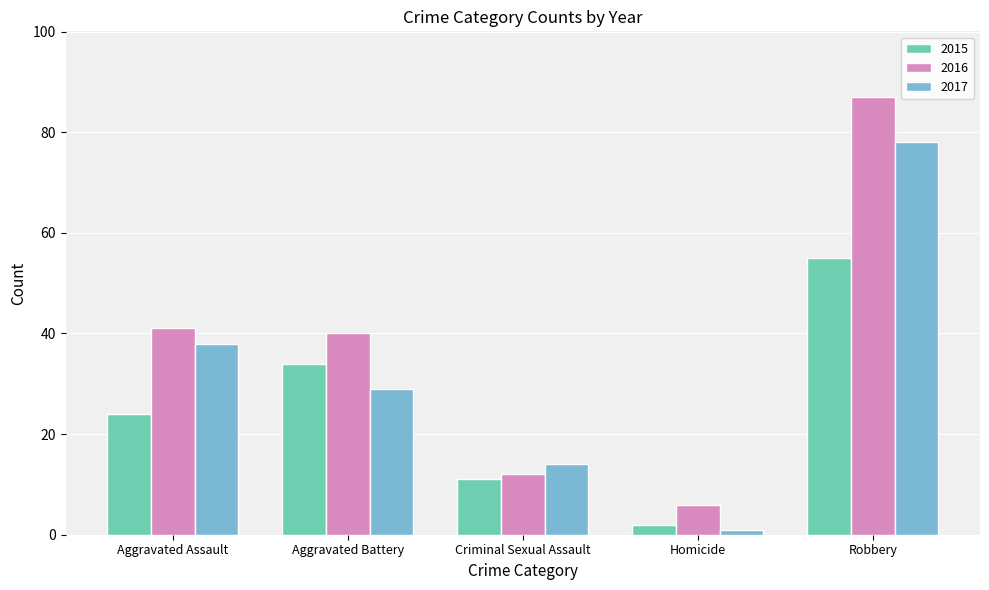

Which series has the largest total across all categories?

2016